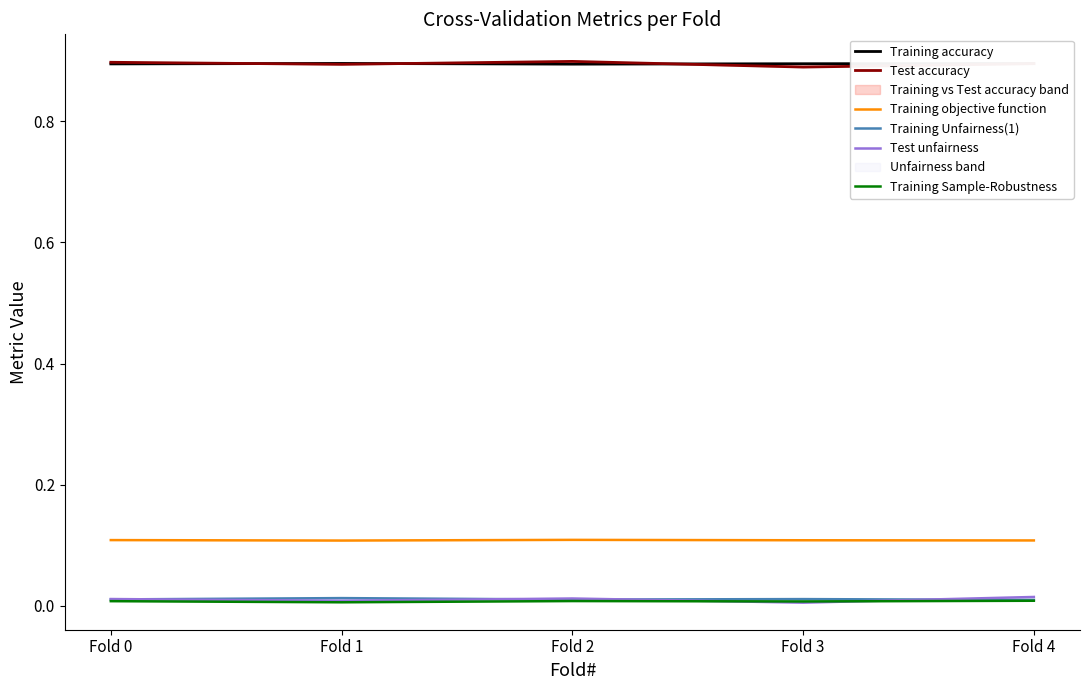

The value of Test unfairness at Fold 3 is 0.0. True or false?

True